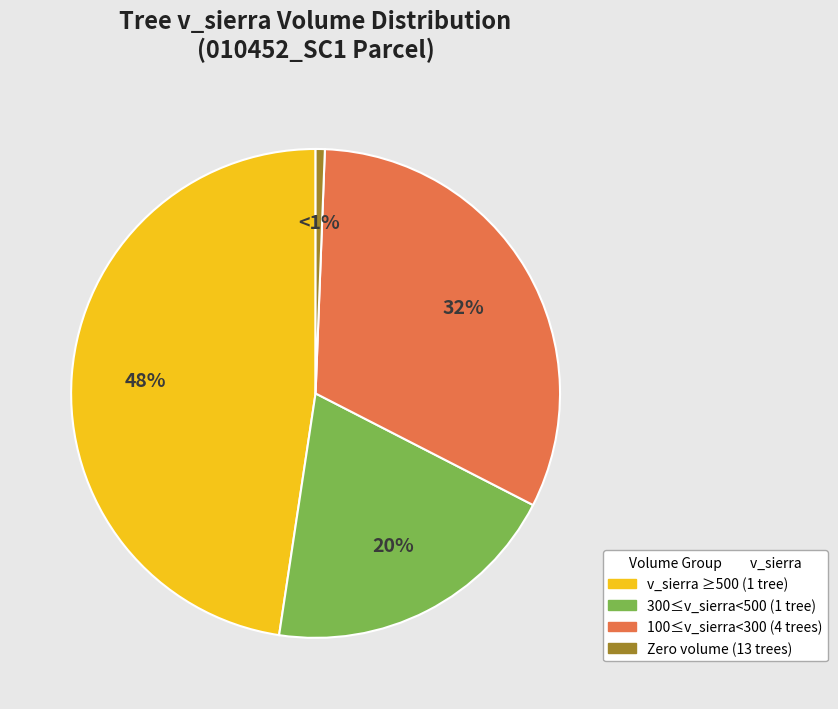

Is there a majority slice in this chart?

No